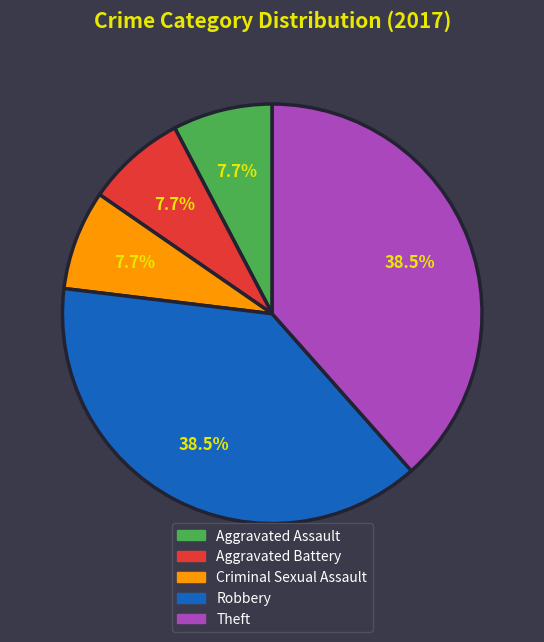

Is there any slice that represents more than half of the pie?

No